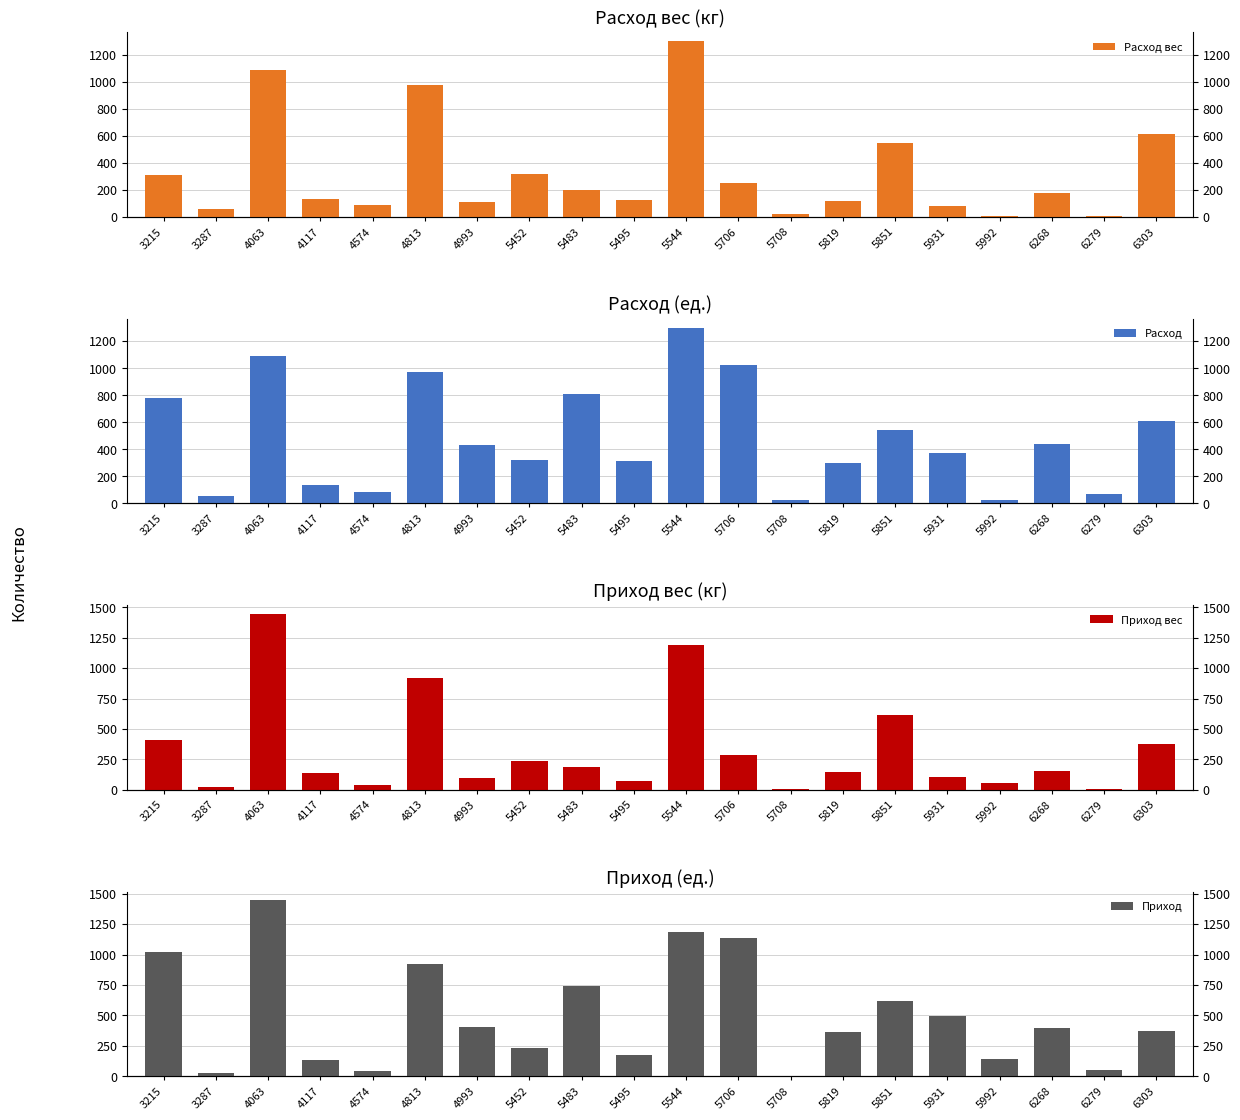

Which series has the largest total across all categories?

Приход